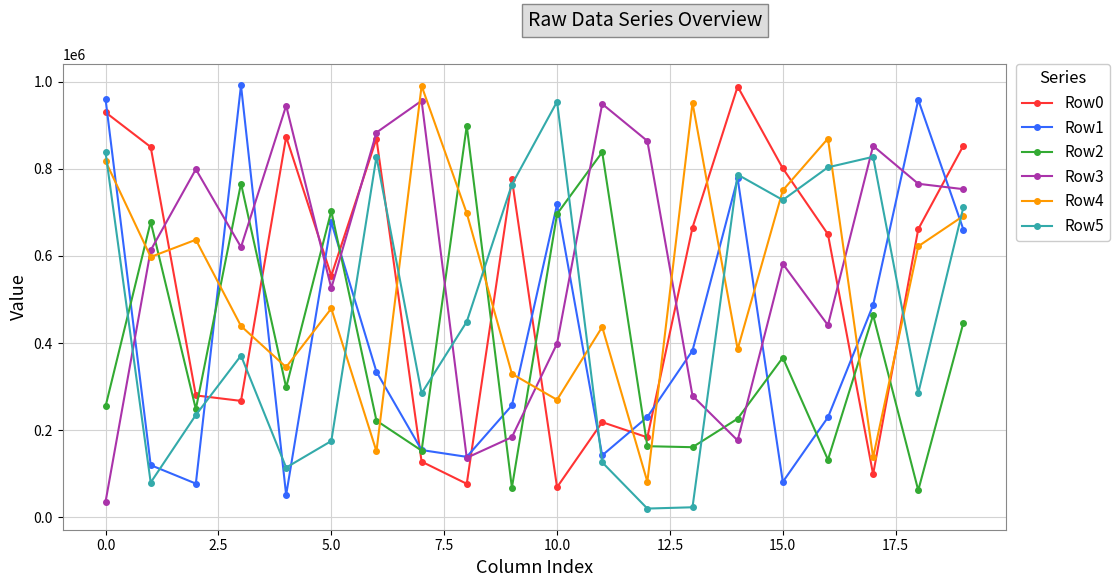

Which series has the largest total across all categories?

Row3